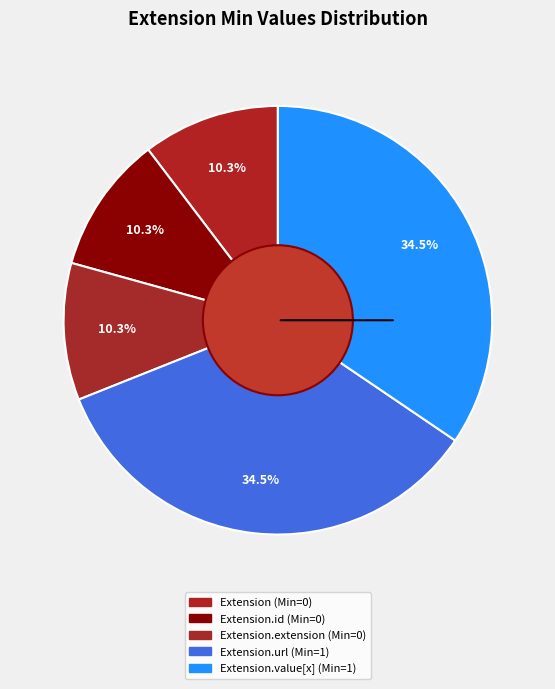

Count the number of slices in the pie.

5